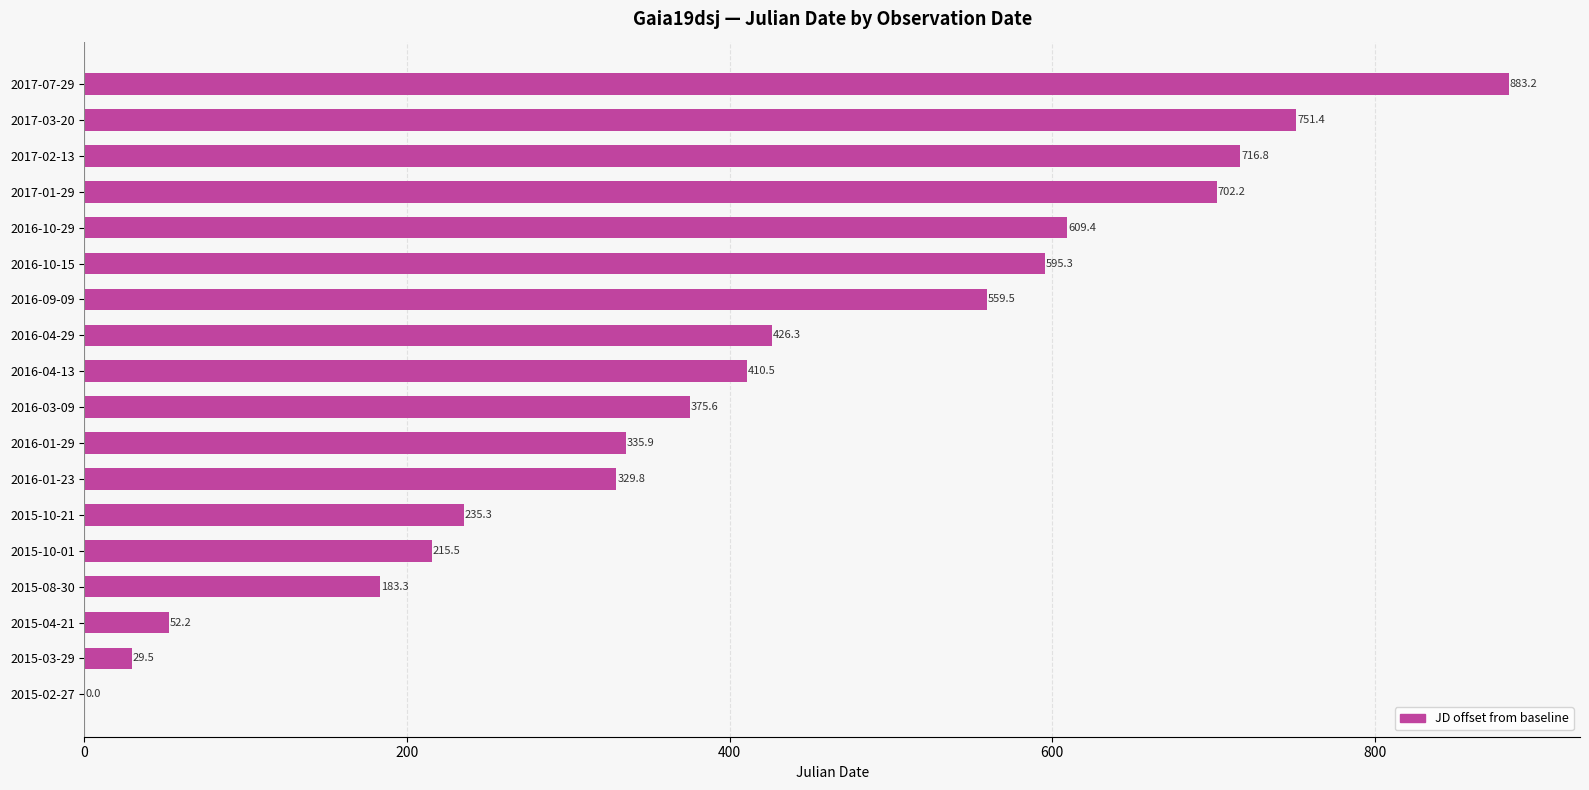

The chart shows a value of 329.8 at 2016-01-23. True or false?

True